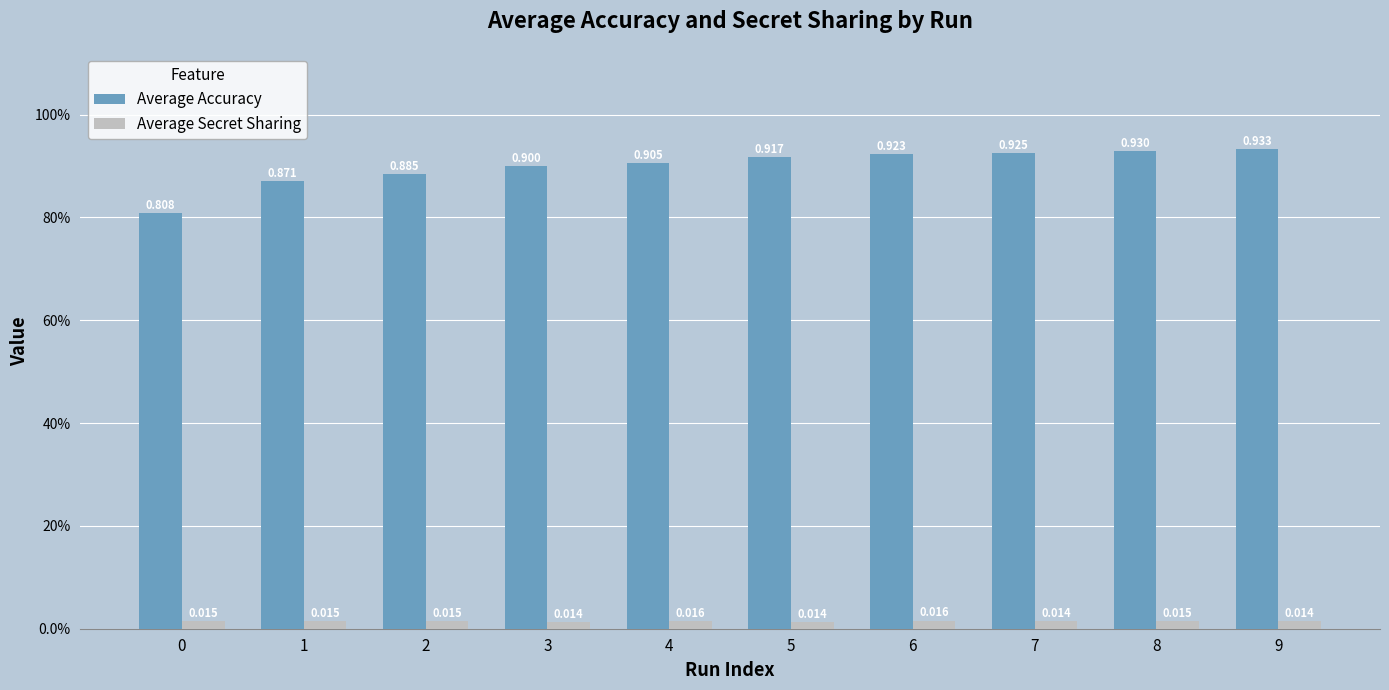

At 6, list the series in order from smallest to largest.

Average Secret Sharing, Average Accuracy